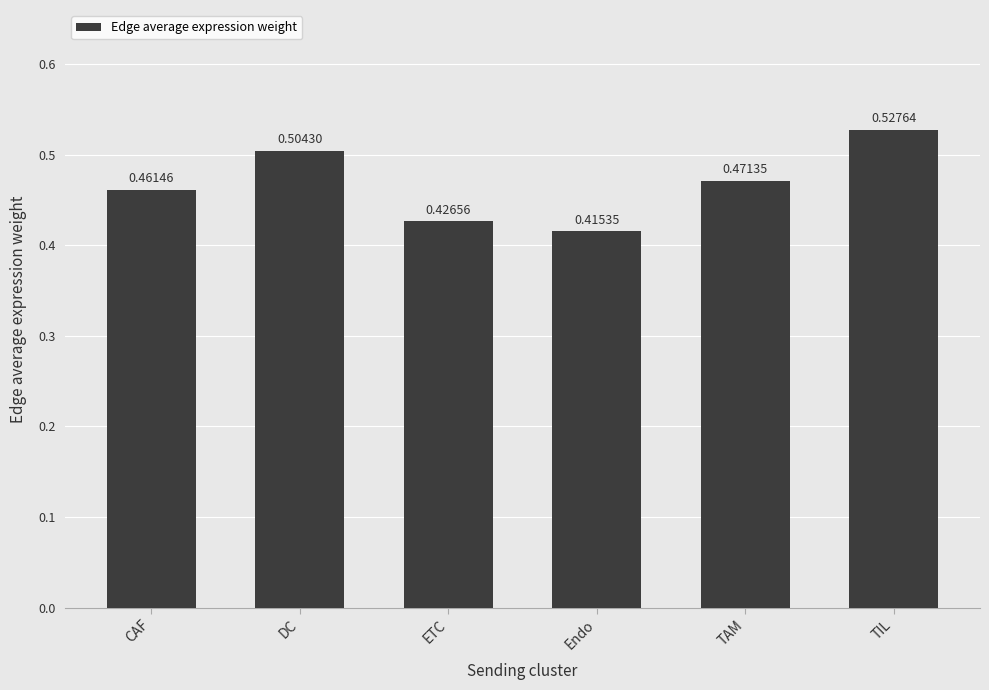

The value at ETC is 0.2. True or false?

False